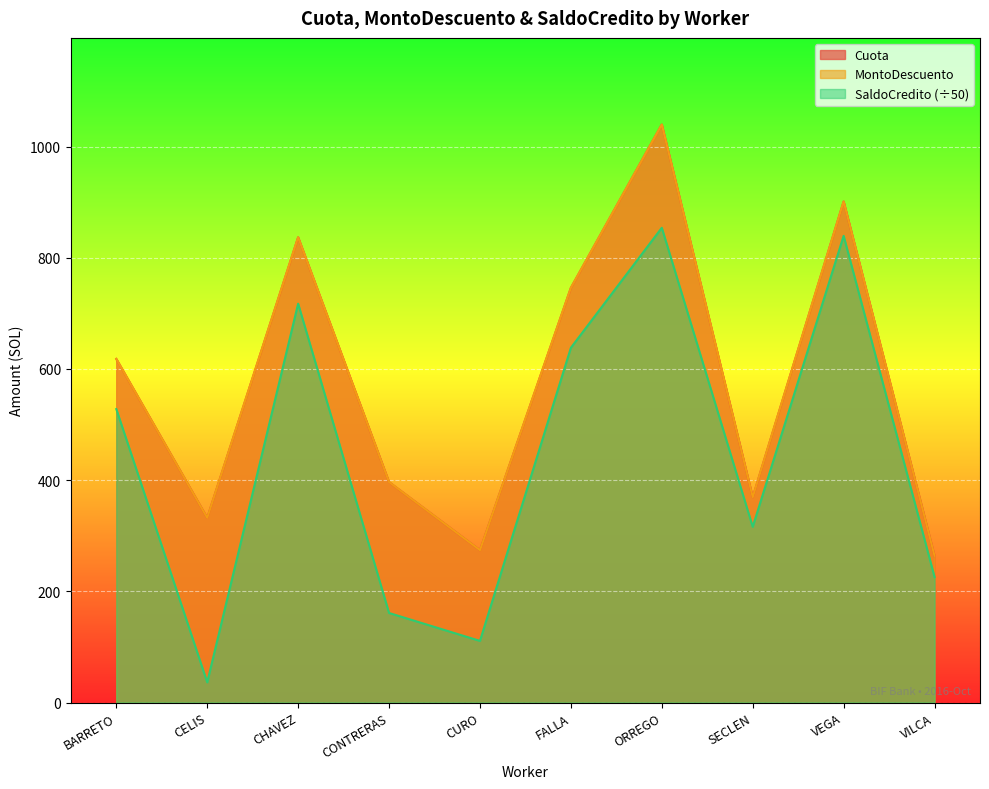

How many interior local peaks does the Cuota series have?

3